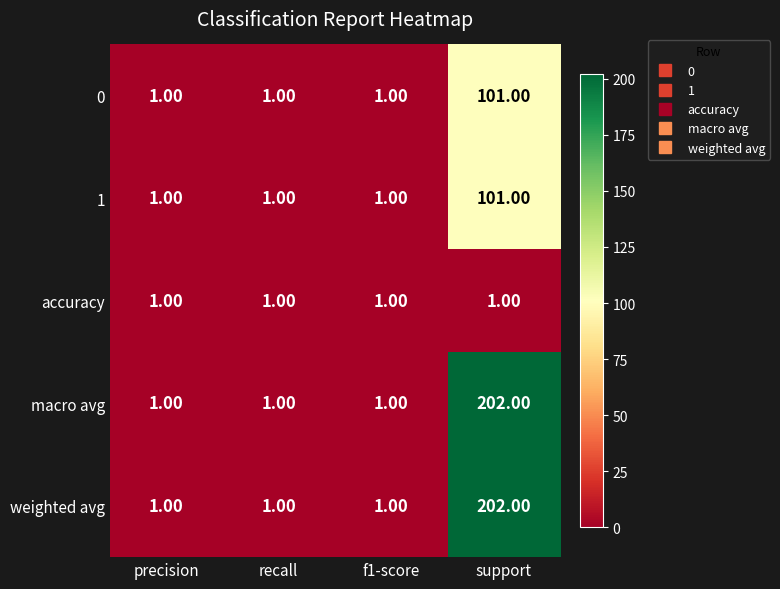

At which label does 0 reach its peak?

support